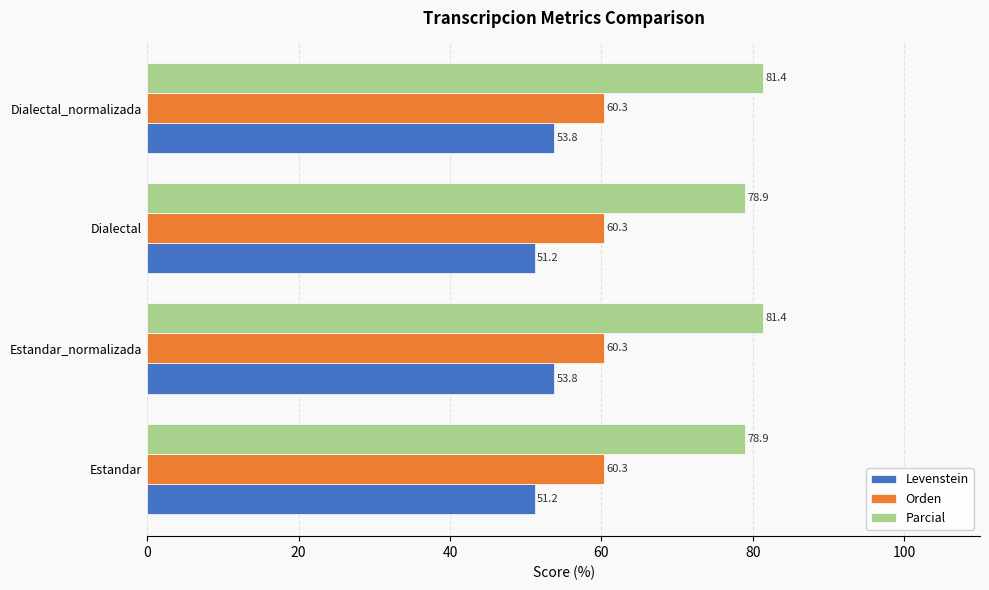

Which series has the largest range (max minus min)?

Levenstein